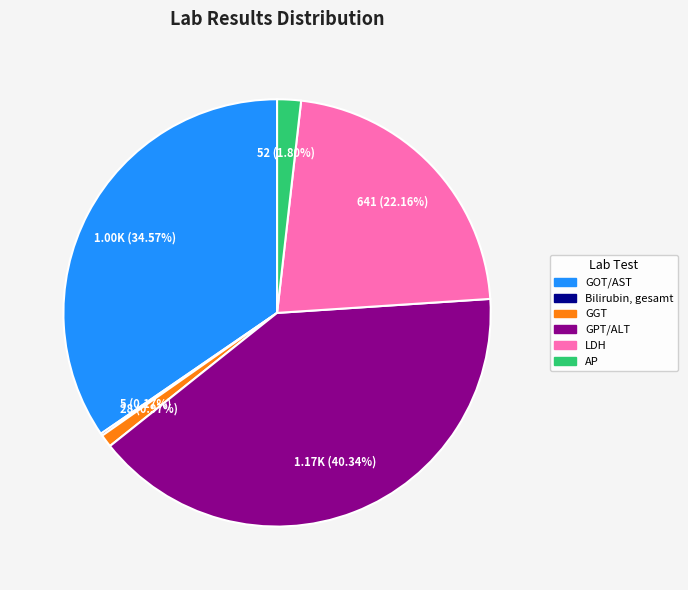

True or false: GOT/AST accounts for 48% of the total.

False